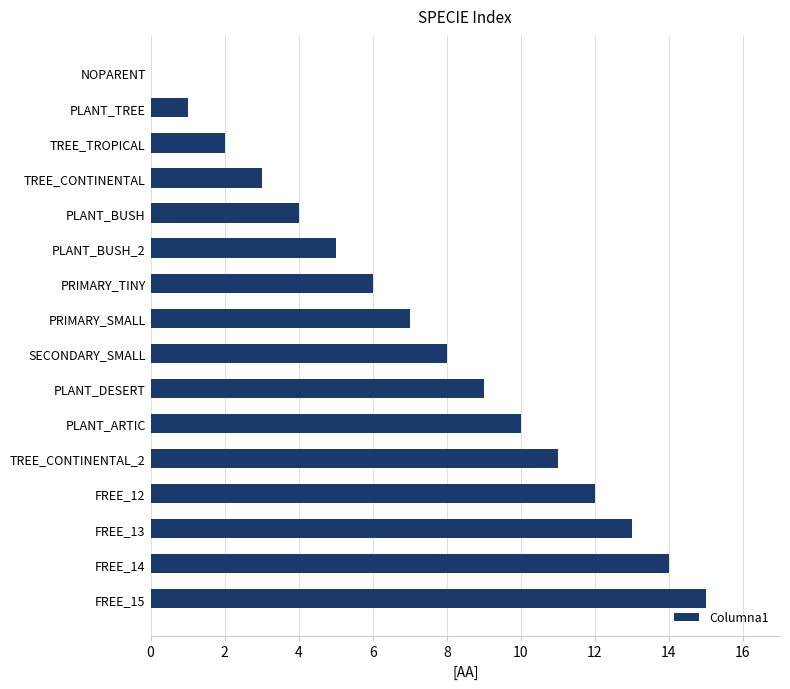

The chart shows a value of 14 at PLANT_ARTIC. True or false?

False